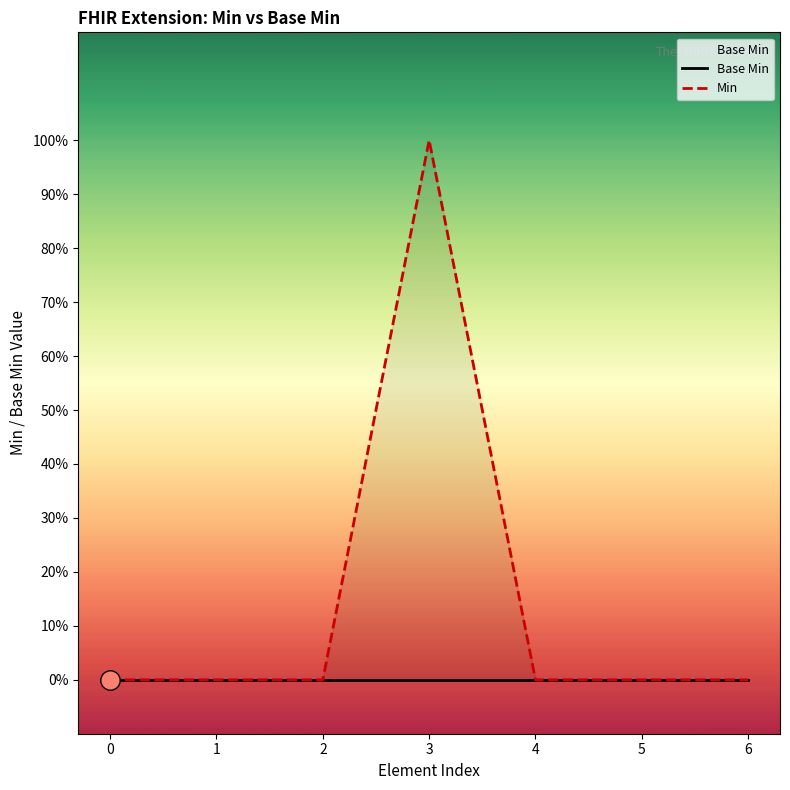

Is it true that Base Min equals 0 at 0?

True